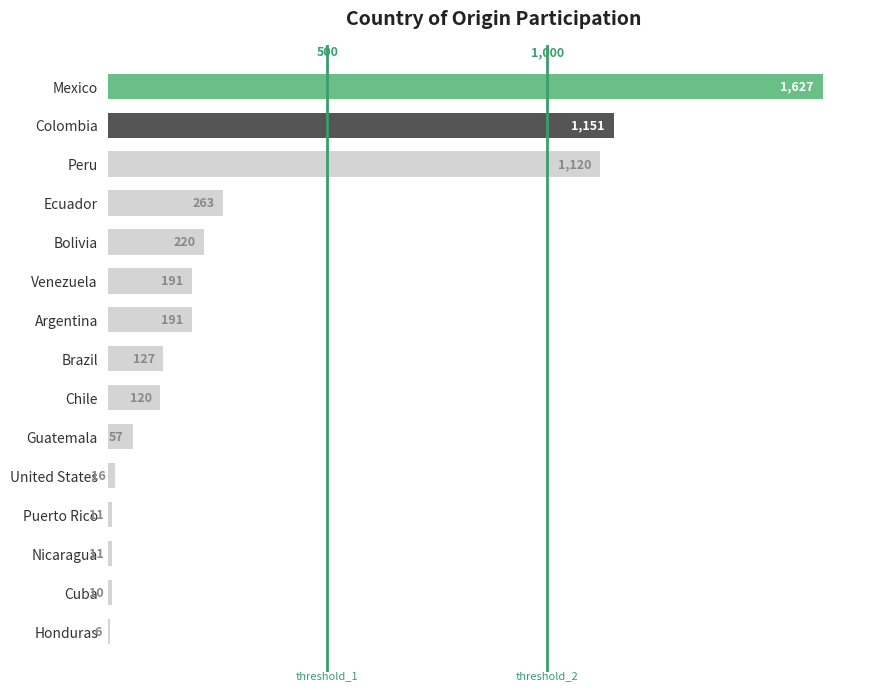

What is the change in value from Mexico to Venezuela?

-1436